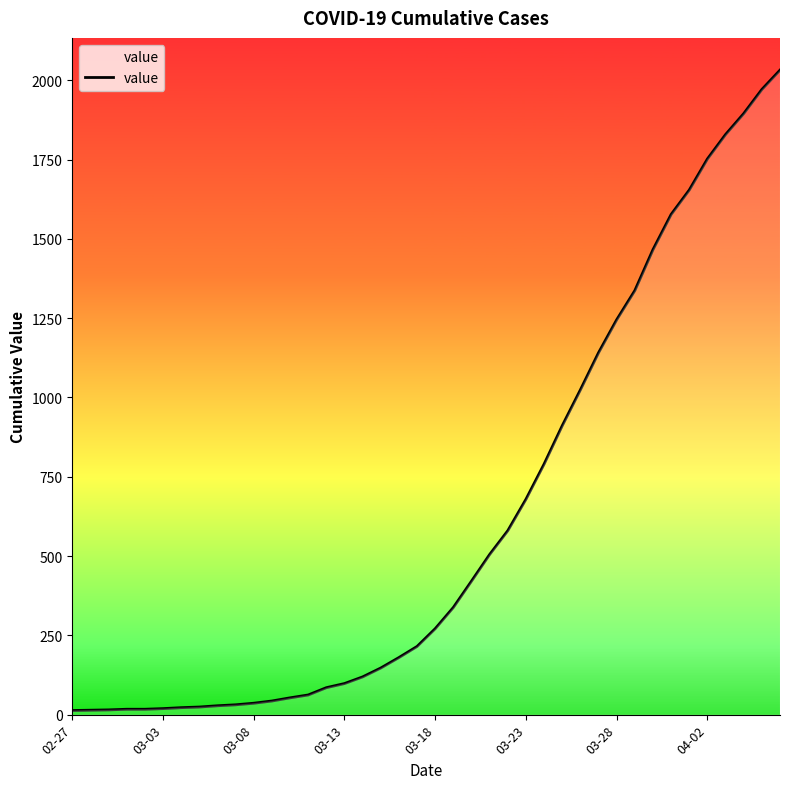

What is the greatest value displayed?

2032